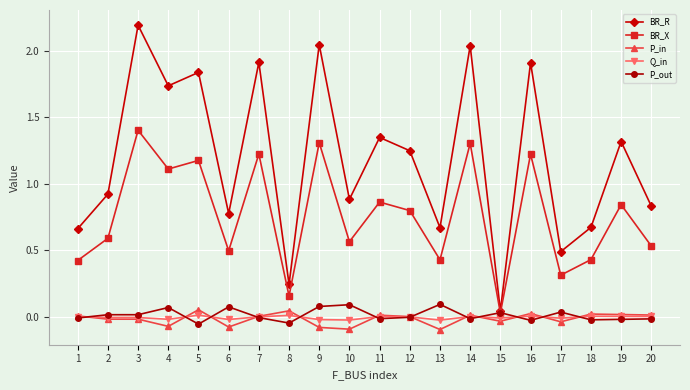

What is the approximate value of BR_X at 17?

0.3